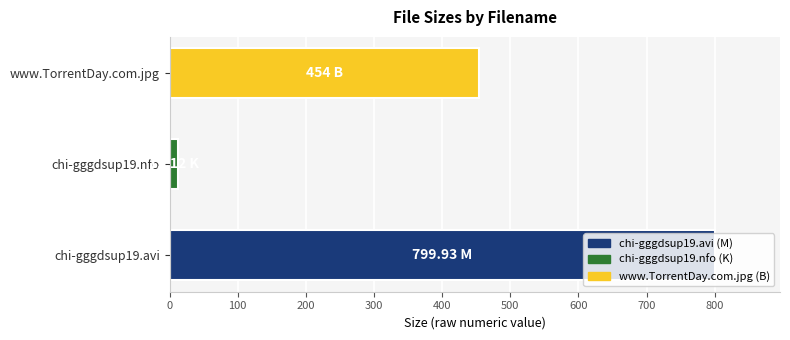

At which label is the value closest to 406?

www.TorrentDay.com.jpg